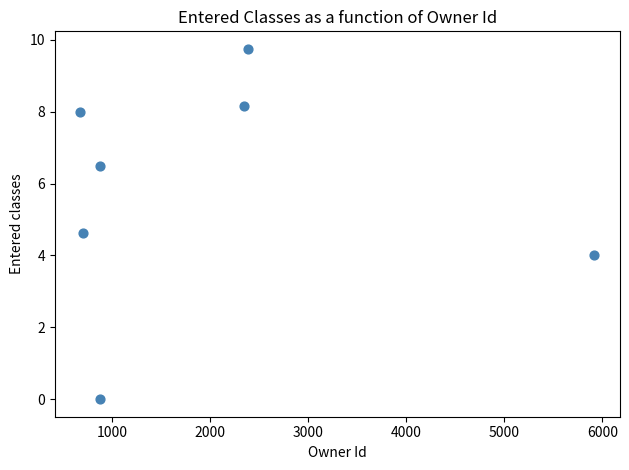

What is the range of X values (max minus min)?

5240.0